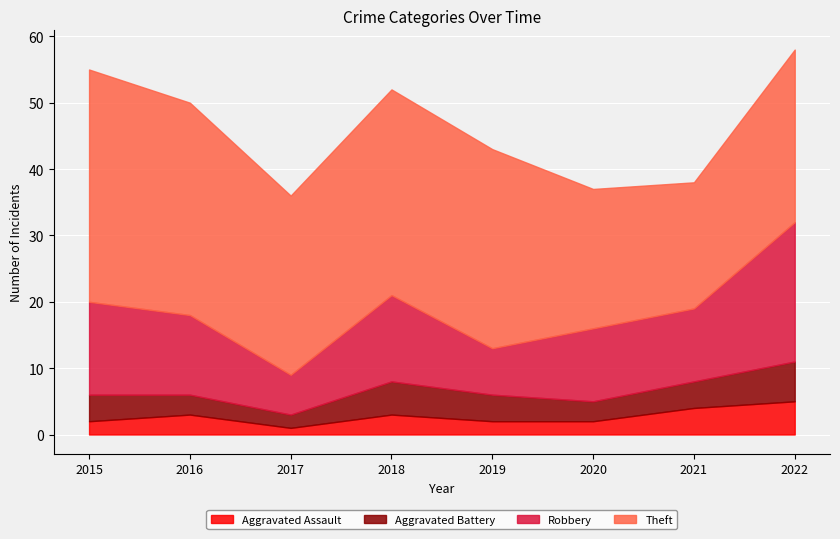

Where is Theft nearest to the value 27?

2017